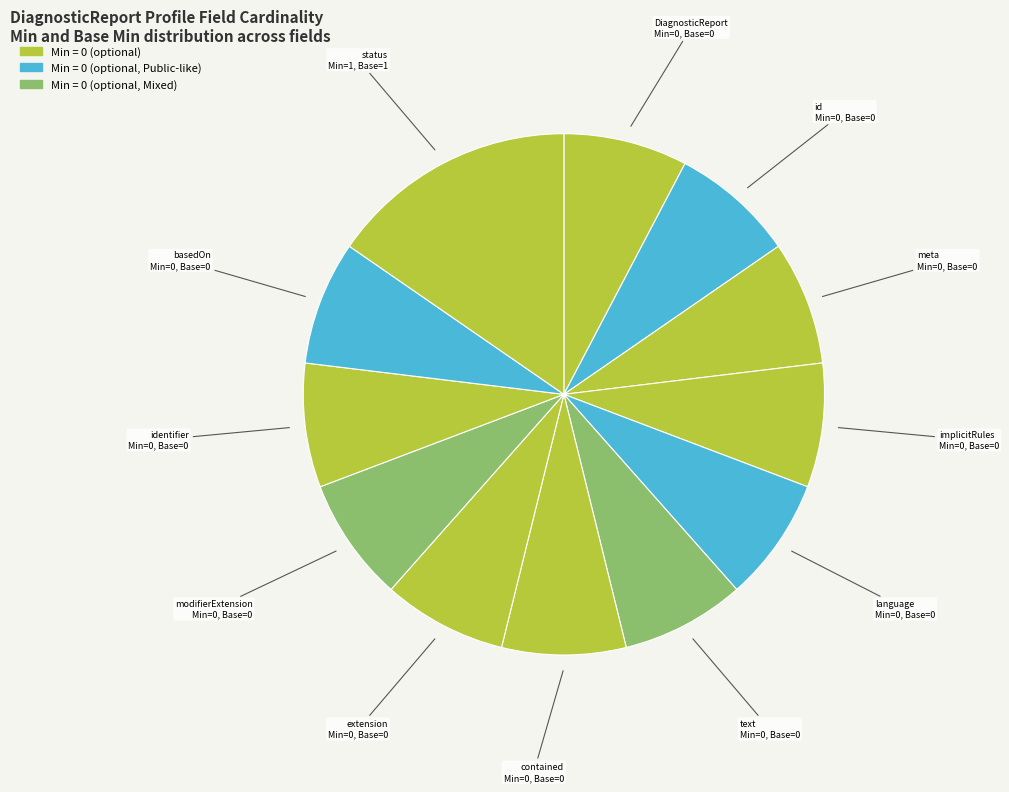

Which slice is the largest?

status